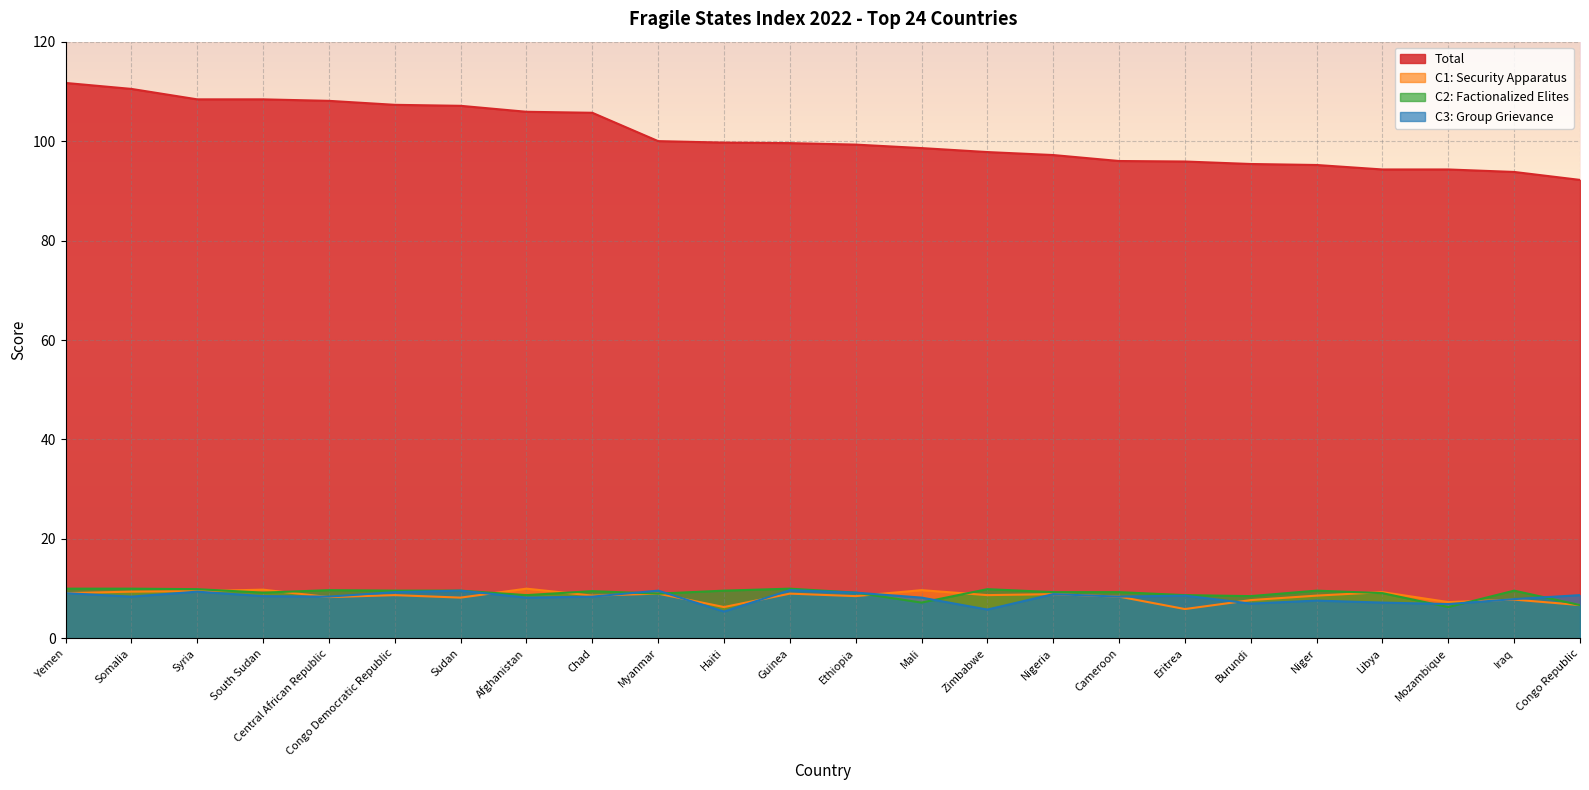

At which label is C2: Factionalized Elites closest to 8?

Burundi